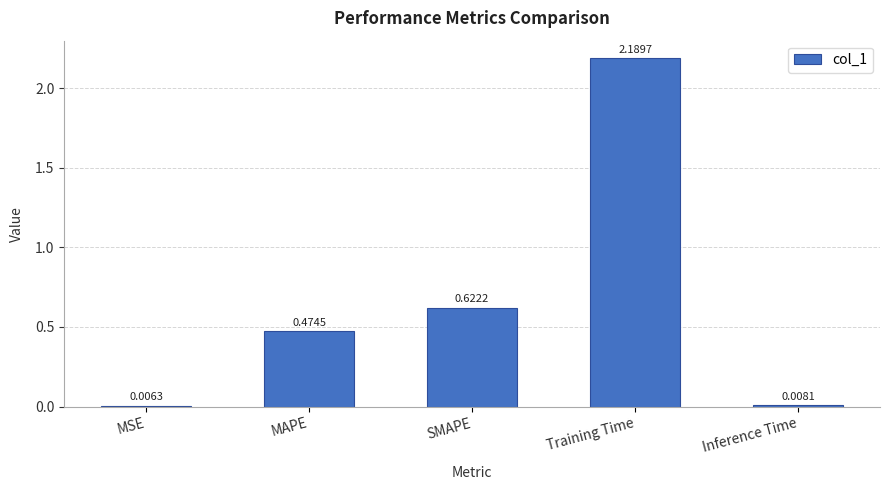

Which label corresponds to the largest value in the chart?

Training Time